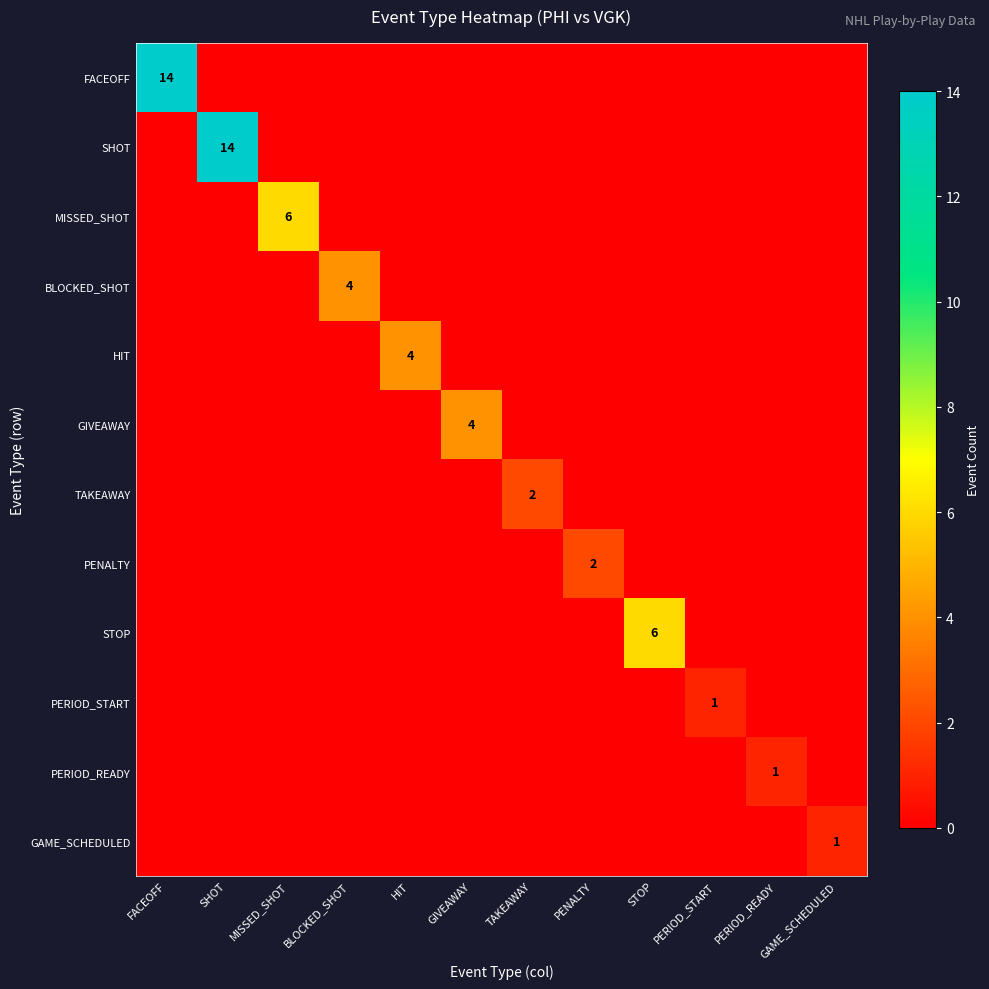

The value of SHOT at SHOT is 14. True or false?

True